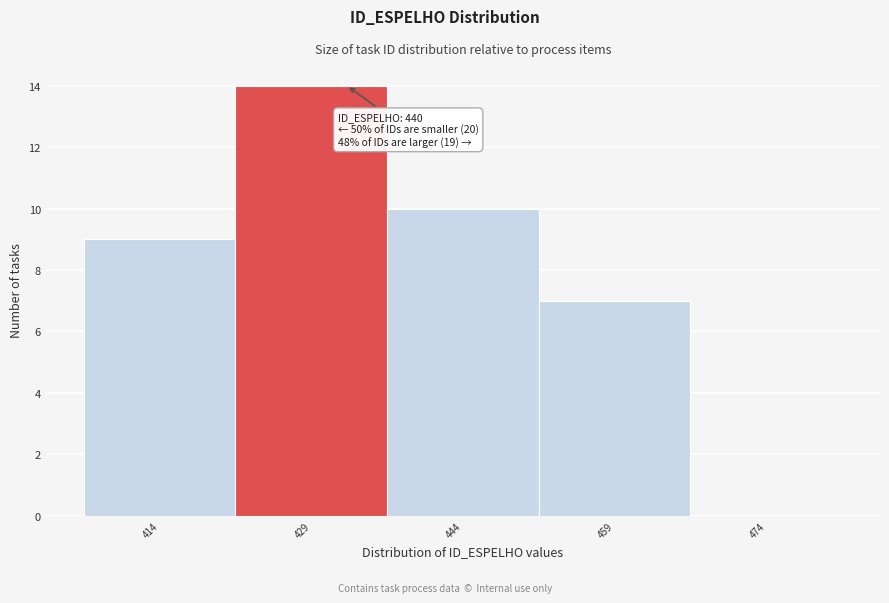

Reading left to right, extract all data points from this chart.

414=9	429=14	444=10	459=7	474=0